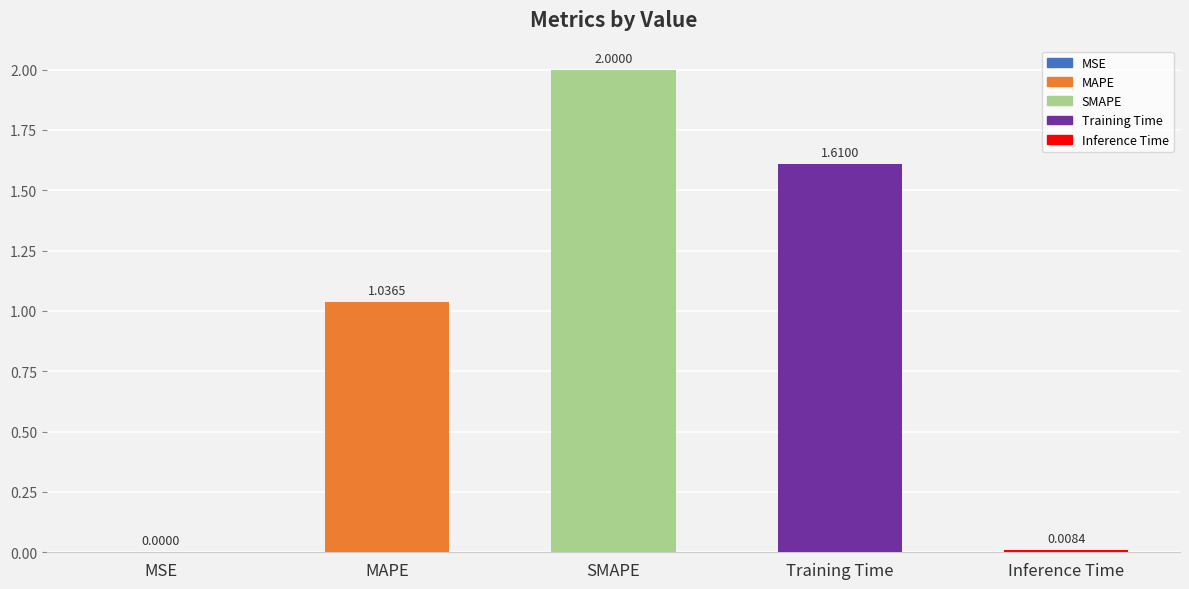

What is the maximum value shown in the chart?

2.0